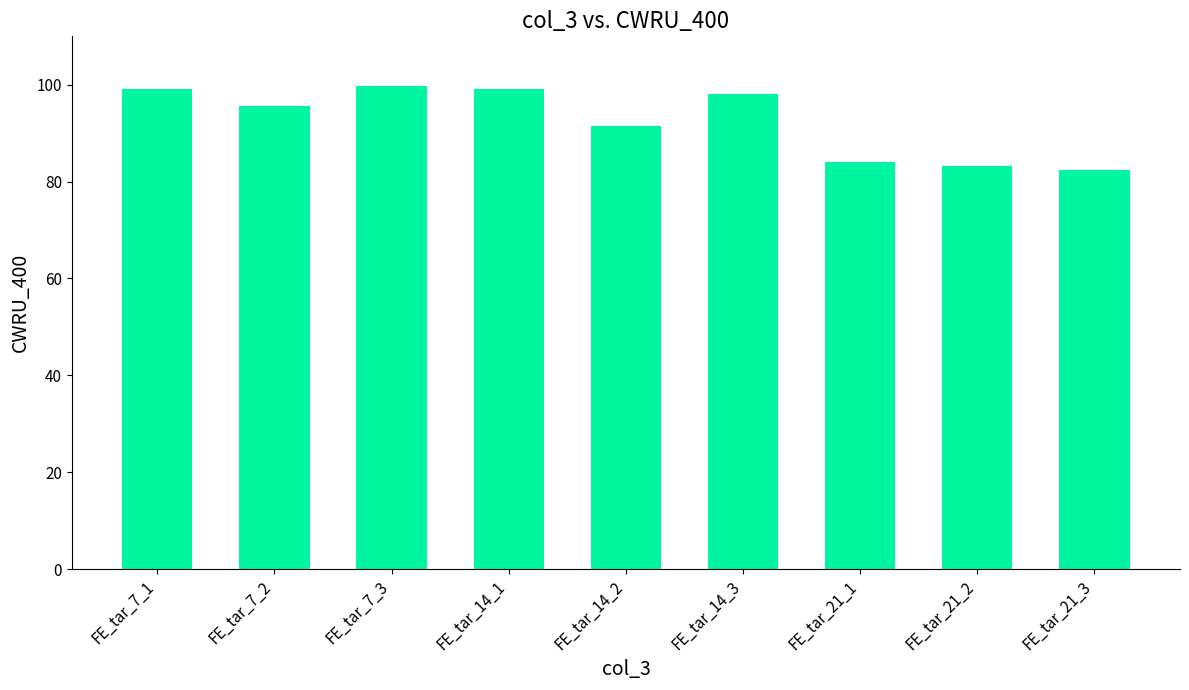

What is the difference between the values at FE_tar_21_2 and FE_tar_14_2?

8.4